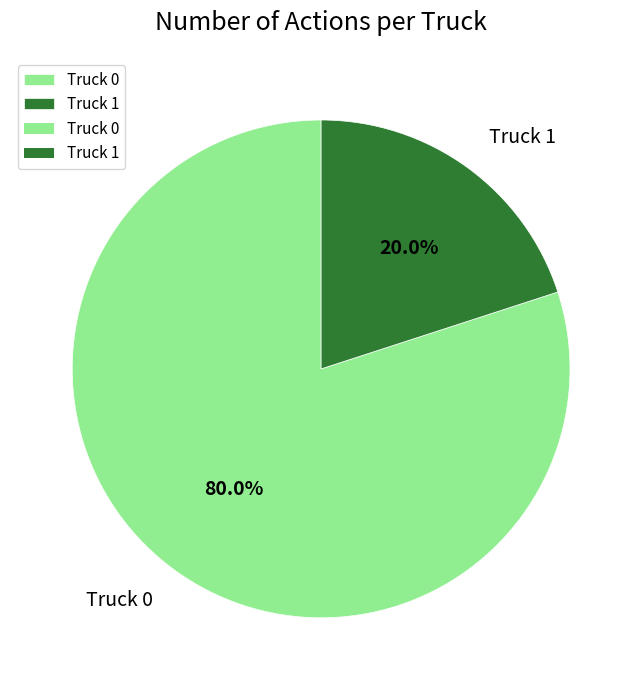

To the nearest percent, what percentage of the pie is Truck 0?

80%